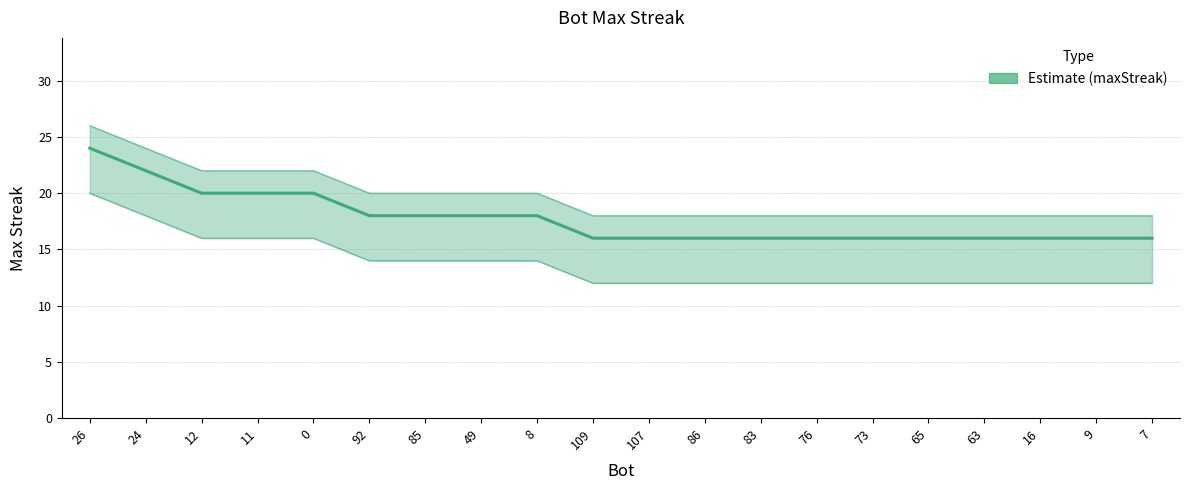

Does the chart have visible grid lines?

Yes